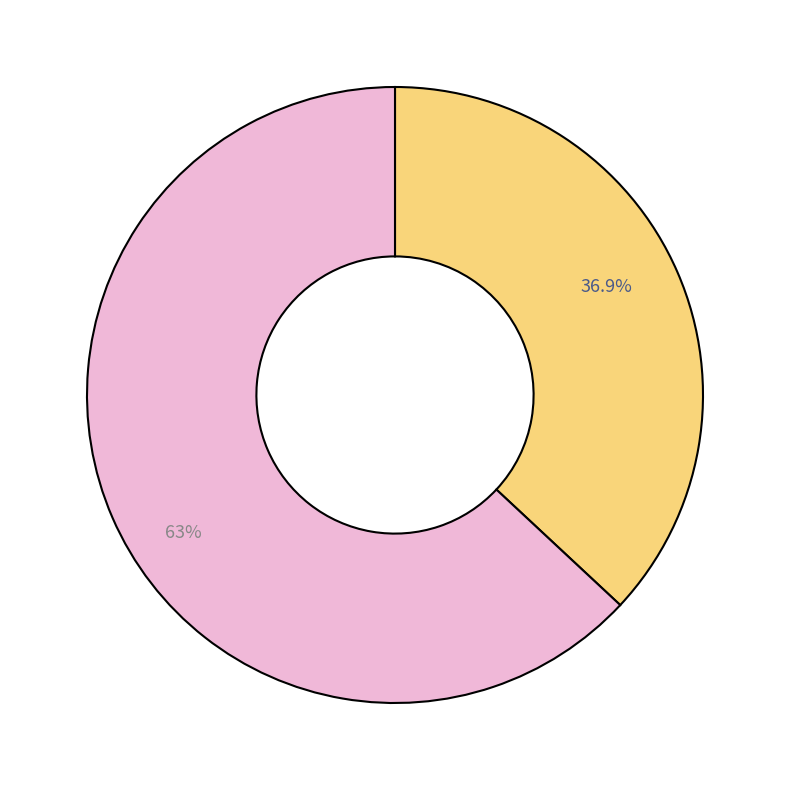

Does any single category account for the majority?

Yes